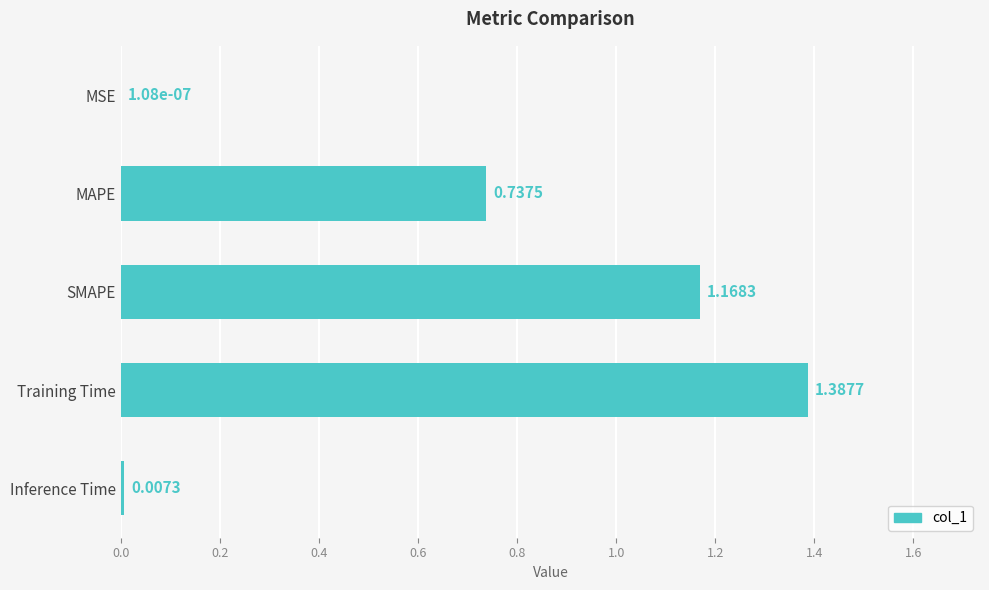

Are the bars horizontal?

Yes